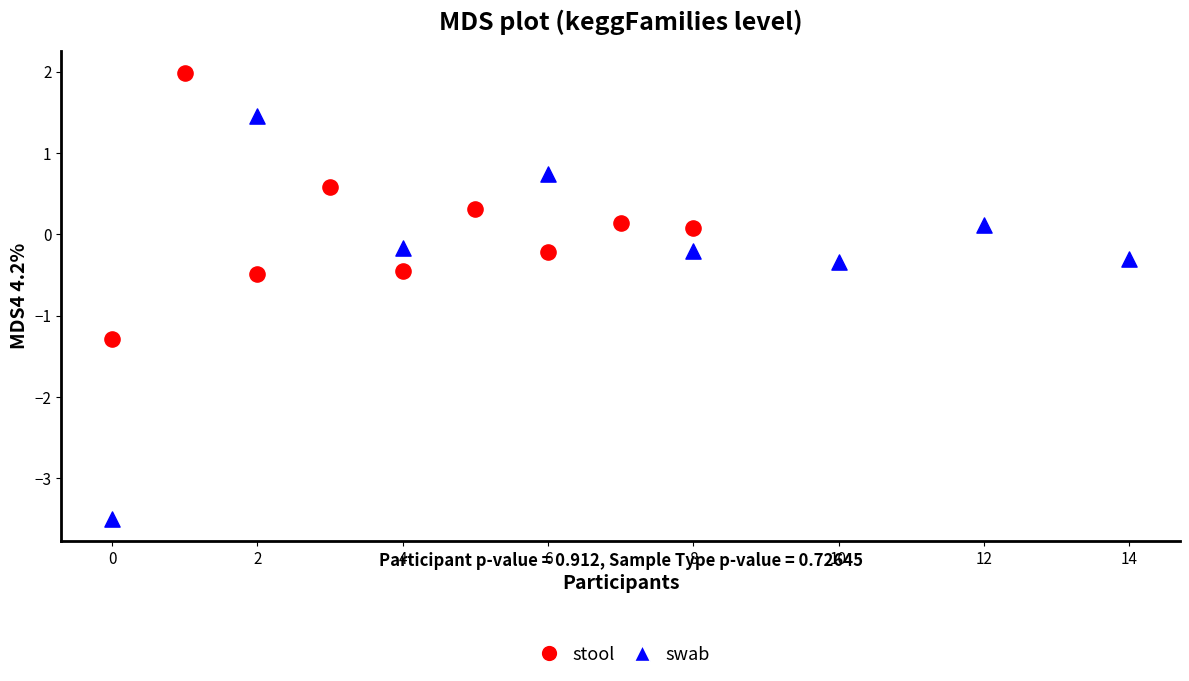

Which series has the widest spread of Y values?

swab